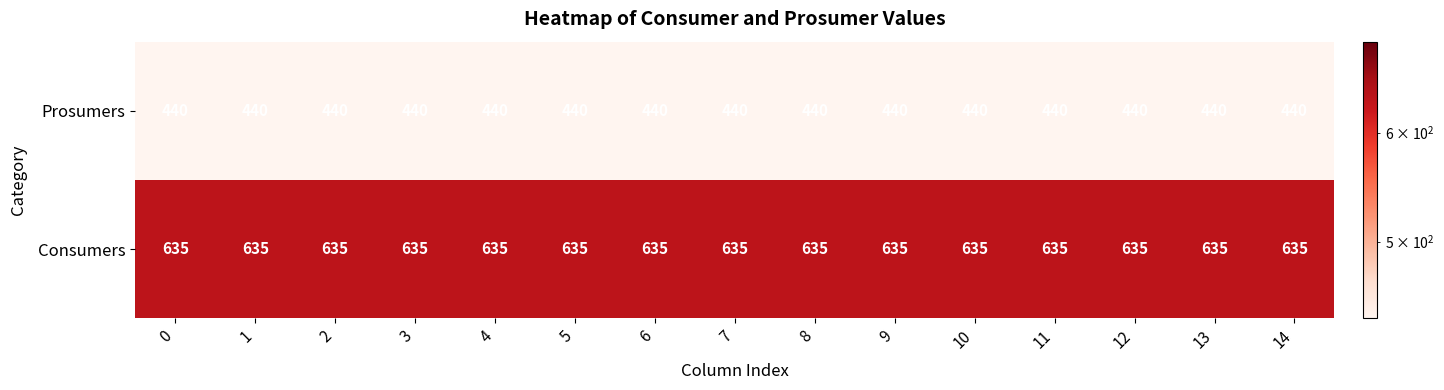

What is the approximate value of Prosumers at 6?

440